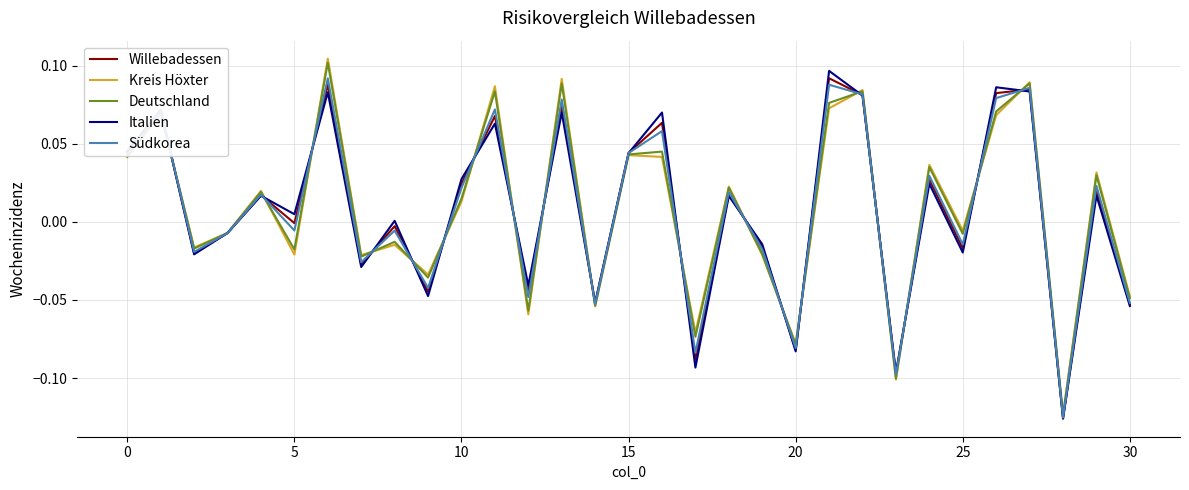

How many values in the Deutschland series are below 0?

15